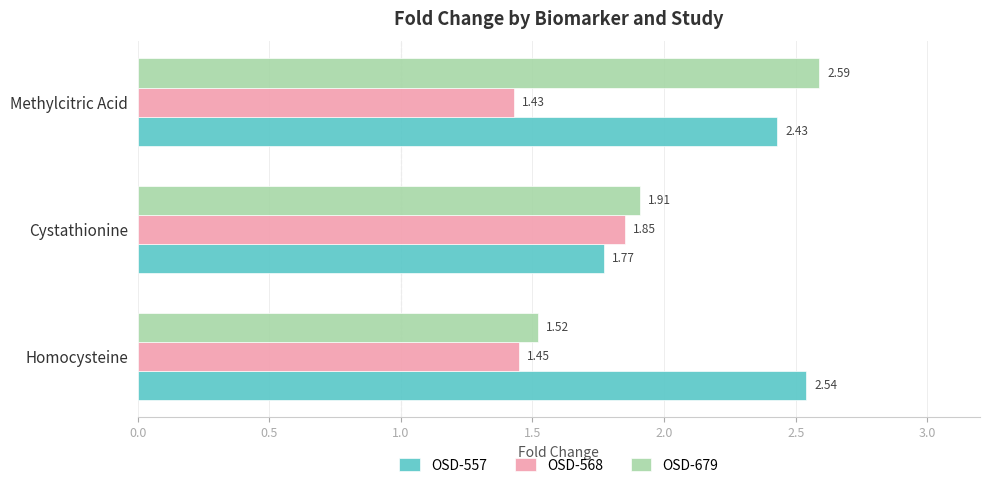

At which category is the sum across all series the highest?

Methylcitric Acid